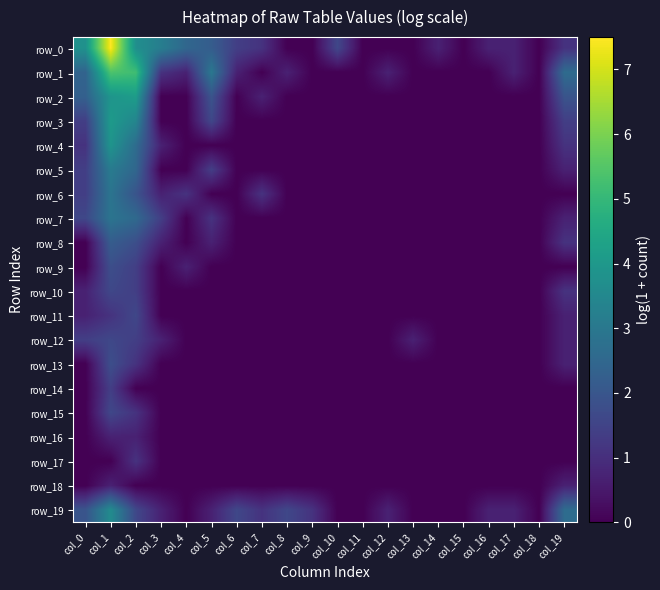

What is the sum of all row_14 values?

1.4